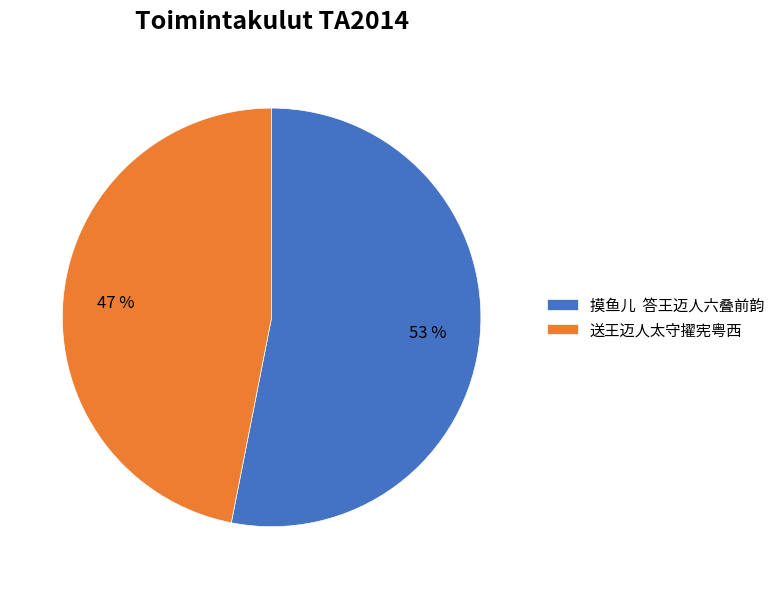

Is 送王迈人太守擢宪粤西 the majority of the pie?

No